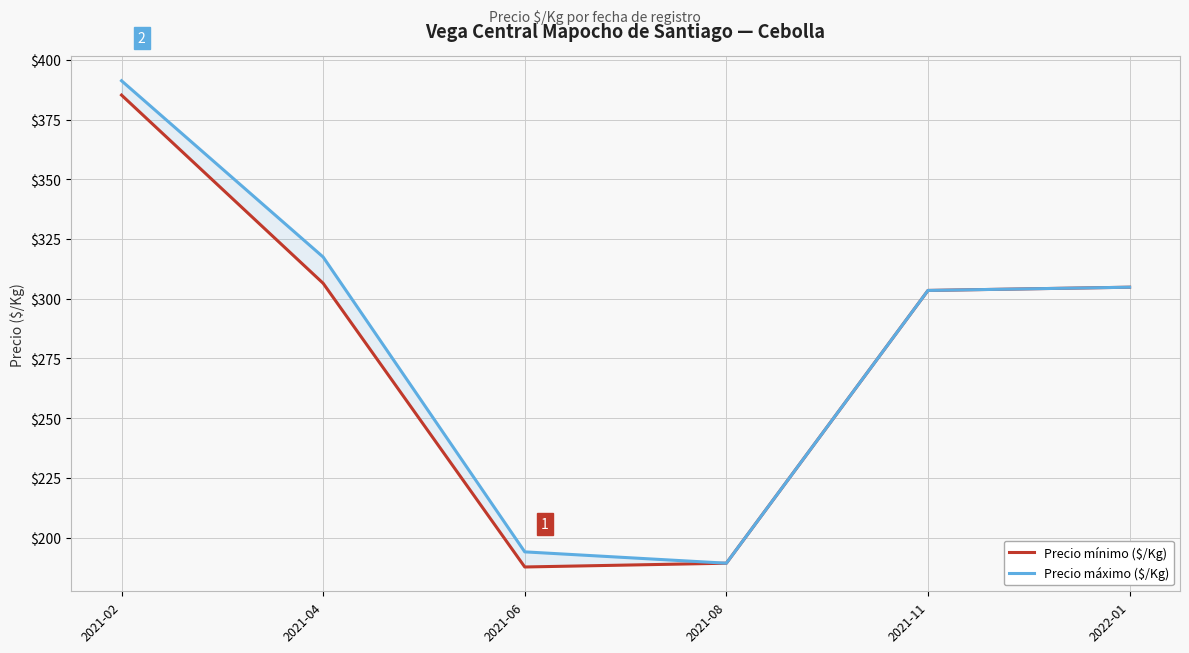

What is the label of the 3rd point from the right?

2021-08